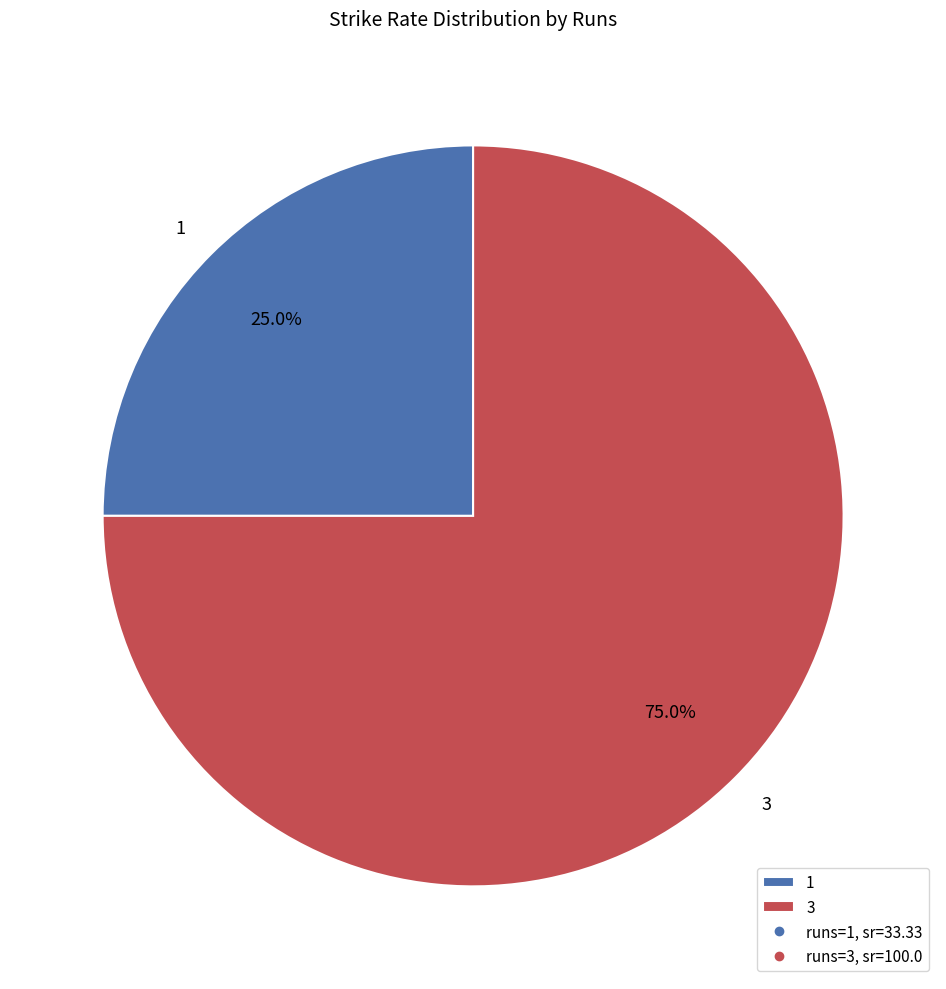

What is the smallest slice in the pie chart?

1